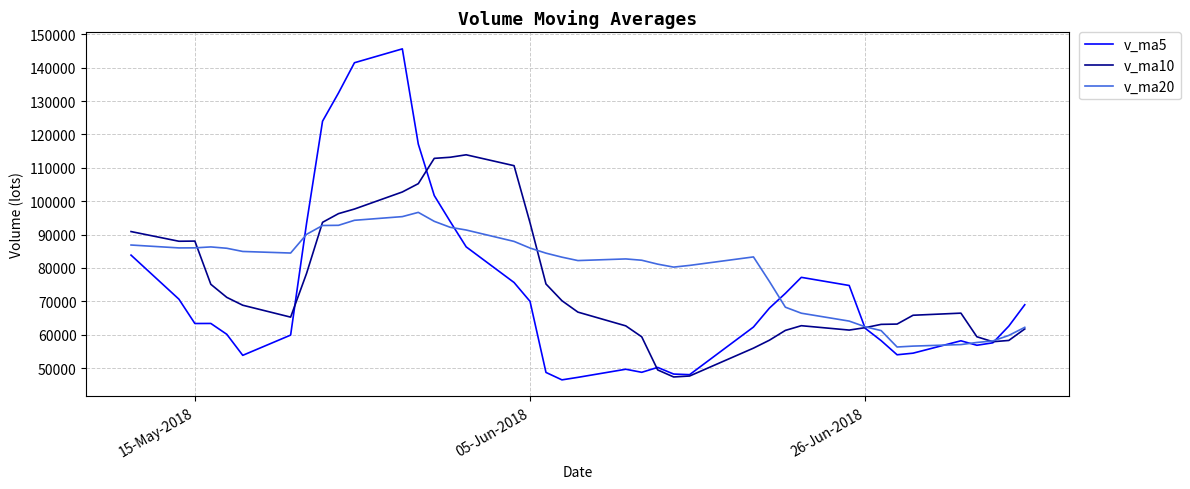

Rank the series by their maximum value, from lowest to highest.

v_ma20, v_ma10, v_ma5